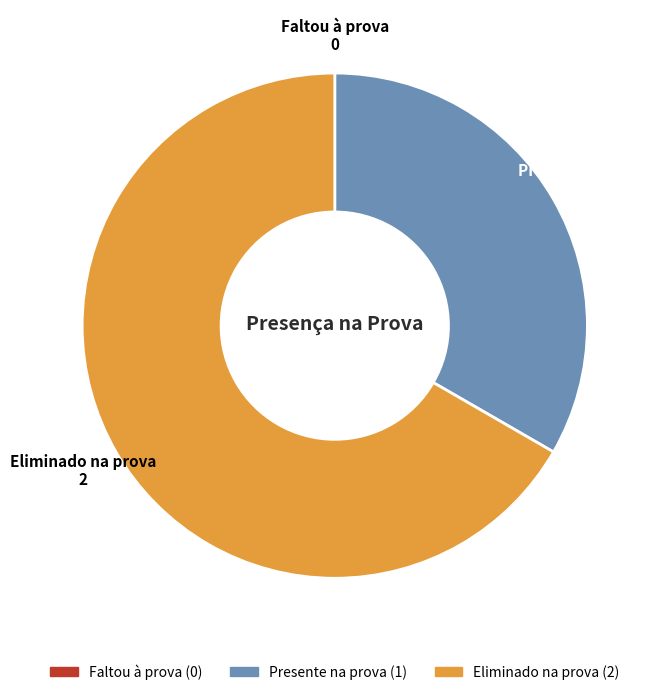

What is the largest slice in the pie chart?

Eliminado na prova